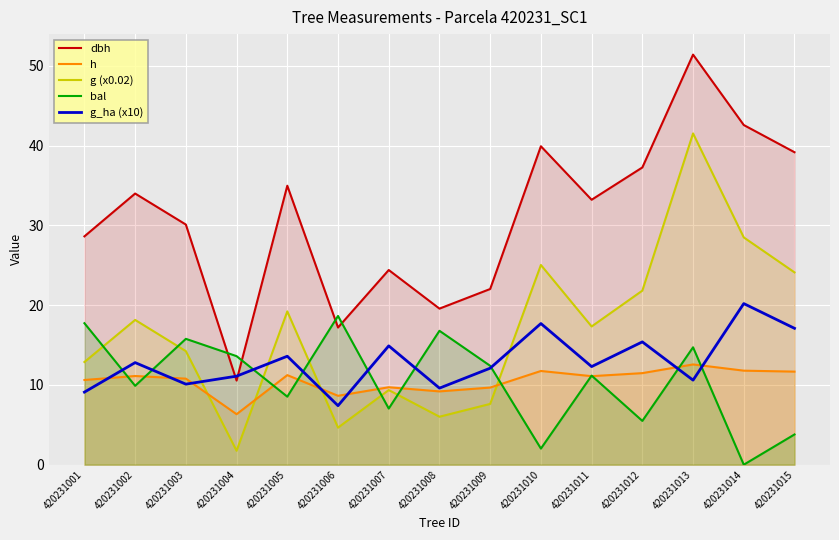

What is the highest value of the bal series?

18.6